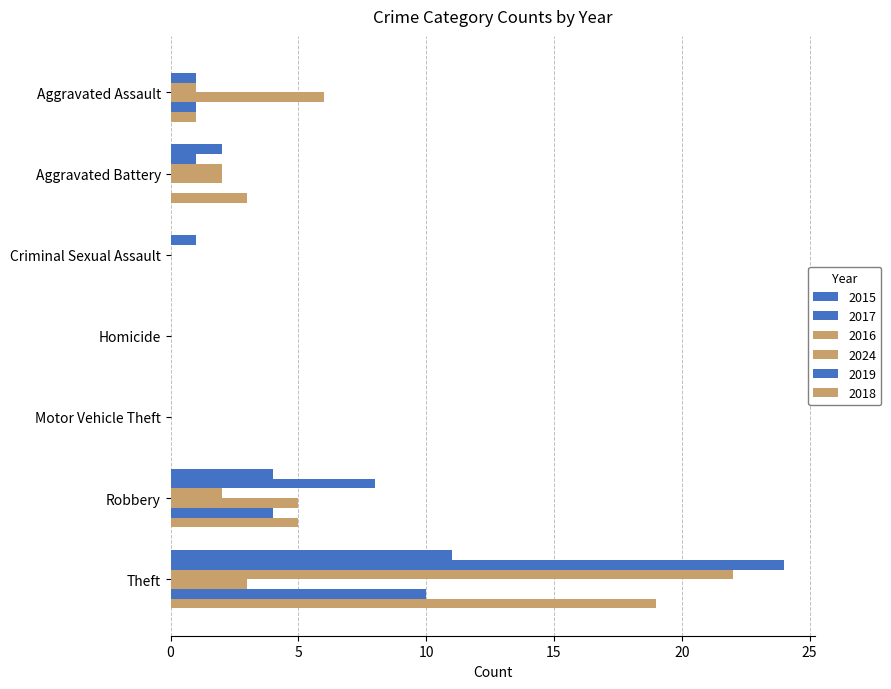

Between Aggravated Battery and Motor Vehicle Theft, which series saw the biggest shift?

2018